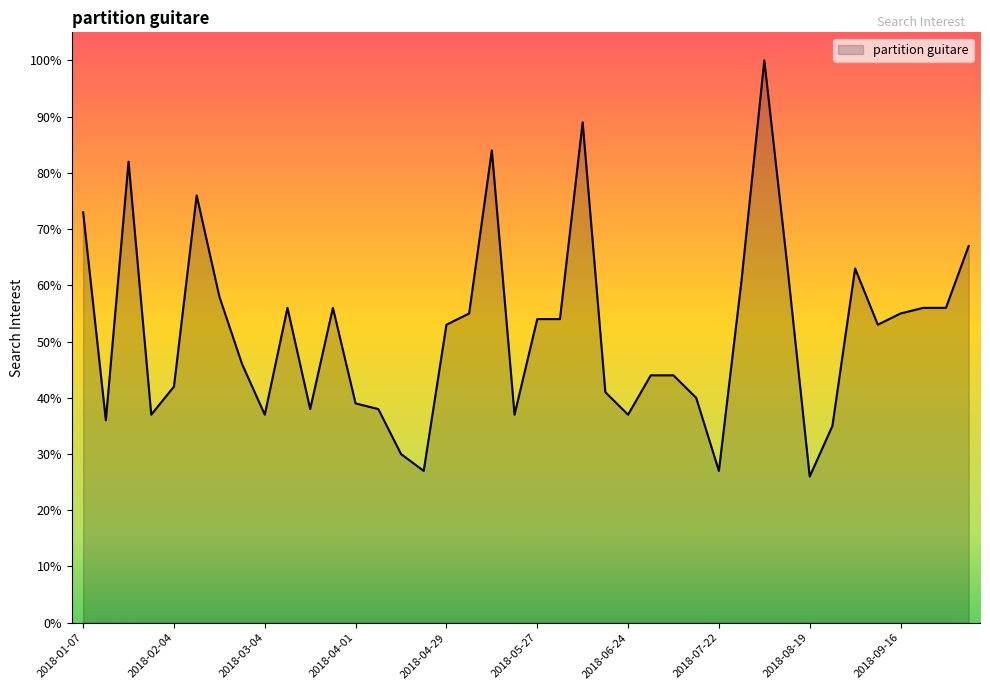

What is the minimum value shown in the chart?

26